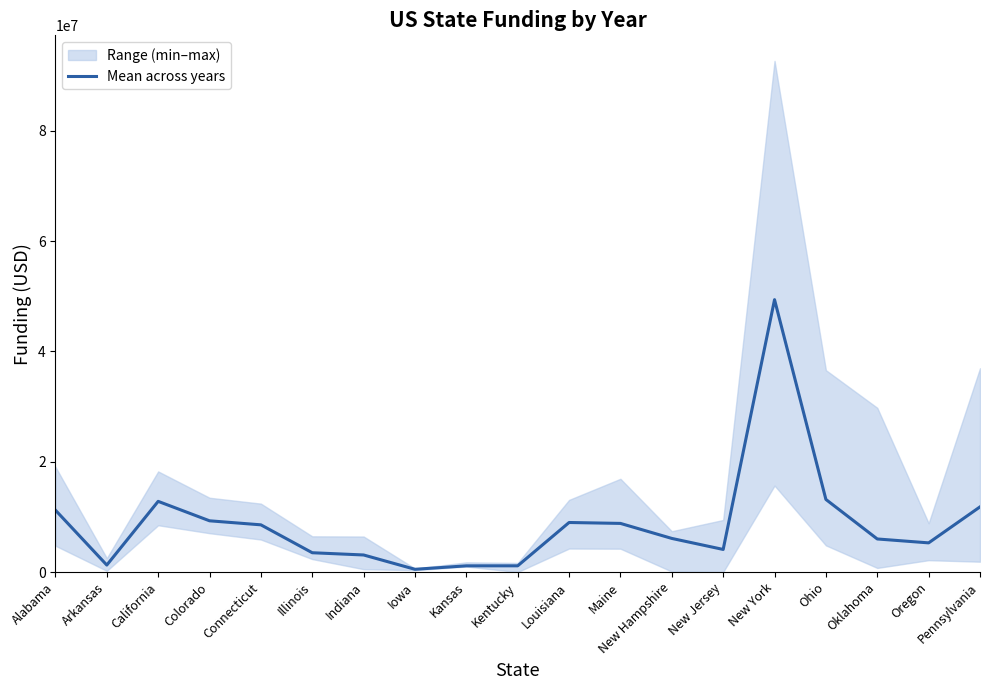

What is the change in value from Kentucky to Louisiana?

+7854548.2